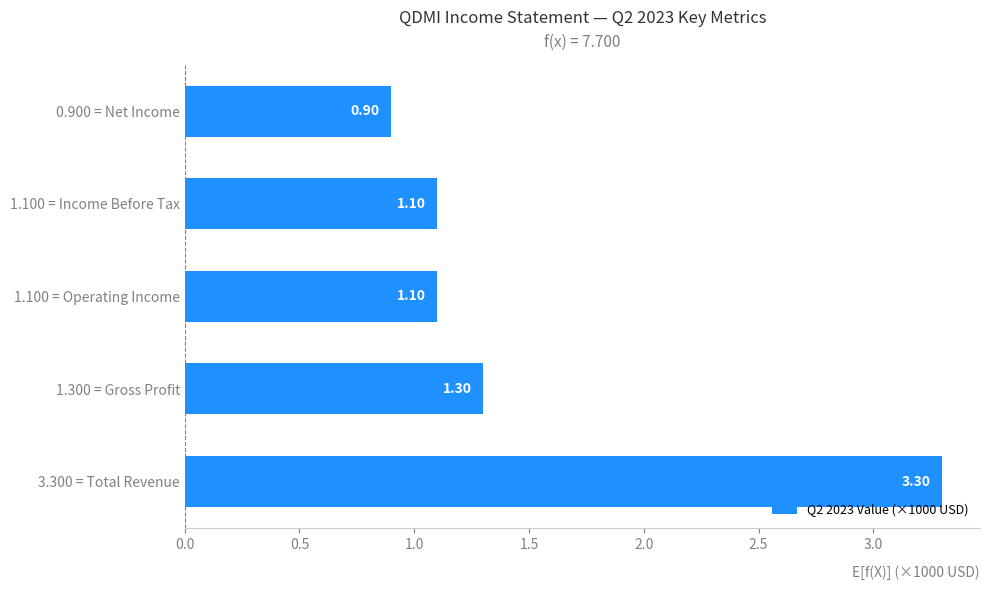

What is the change in value from 1.300 = Gross Profit to 0.900 = Net Income?

-0.4